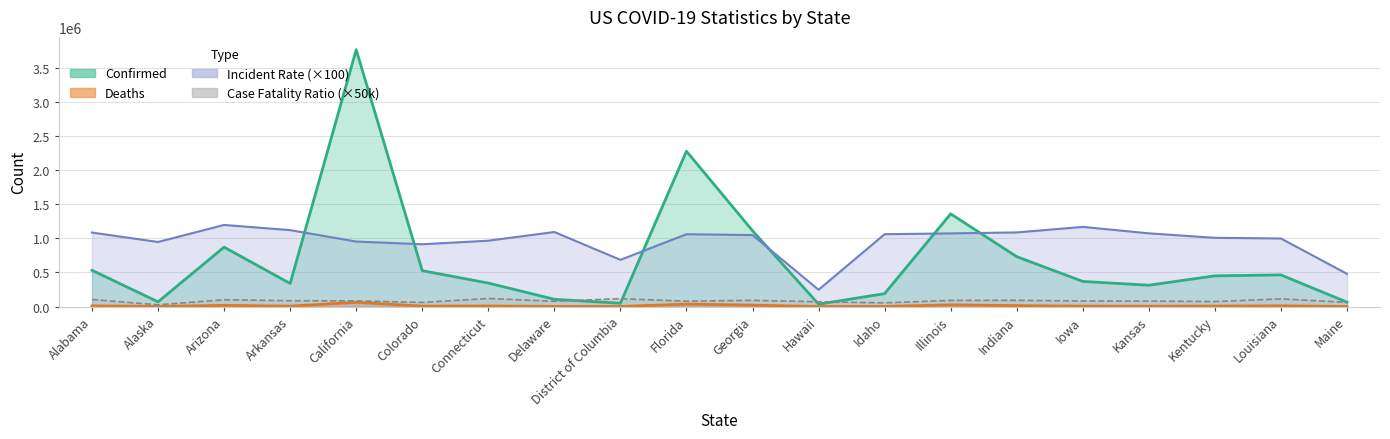

Which category has the highest value across all series?

California